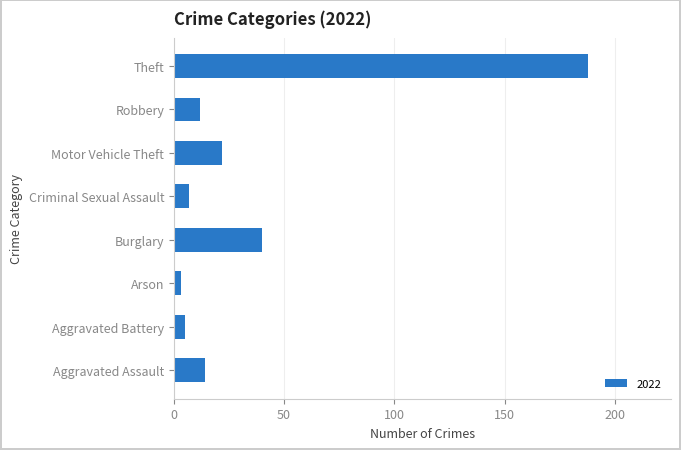

The value at Burglary is 11. True or false?

False